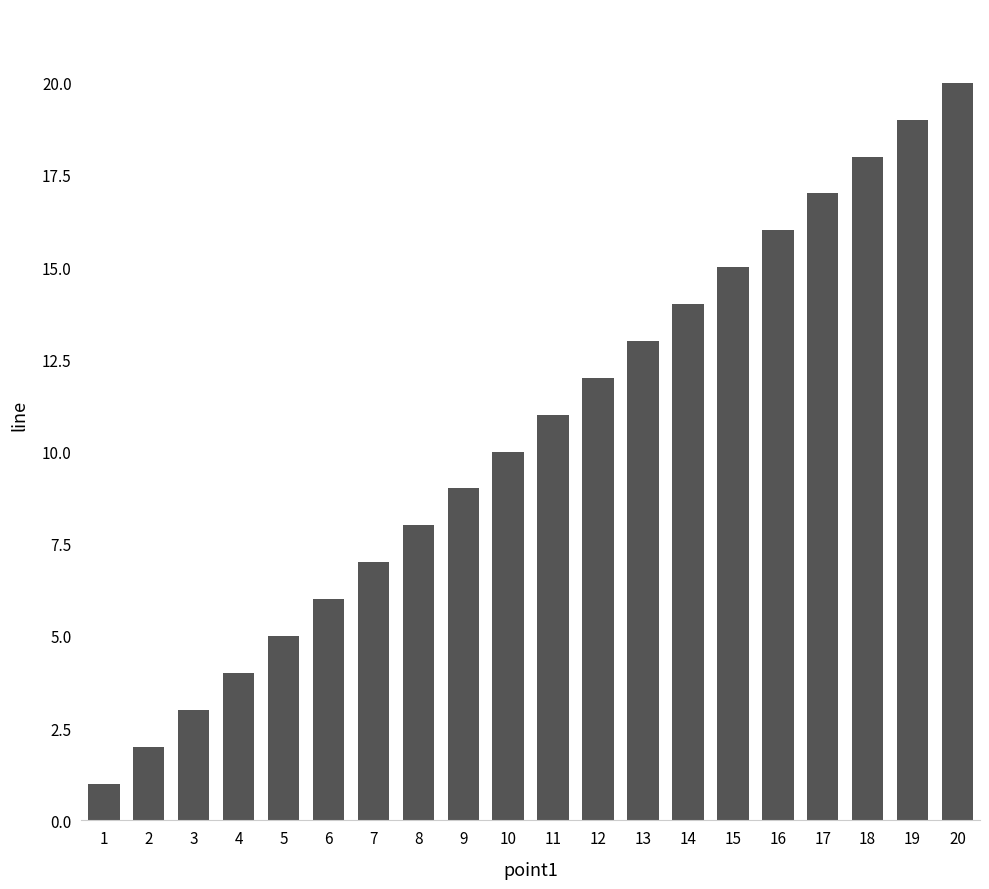

True or false: the data shows 3 at 6.

False